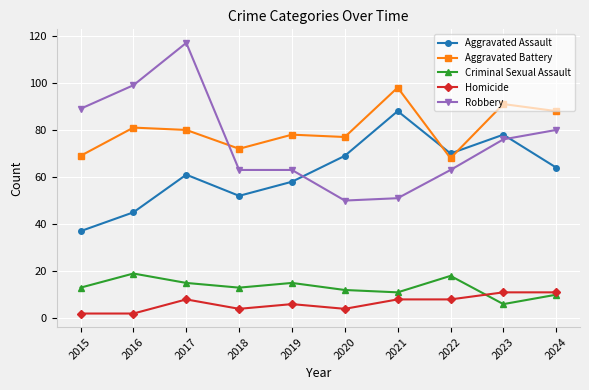

What is the greatest value displayed?

117